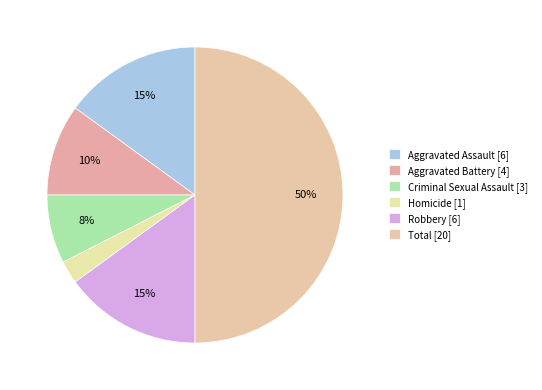

What percentage is the Criminal Sexual Assault [3] slice, to the nearest percent?

8%